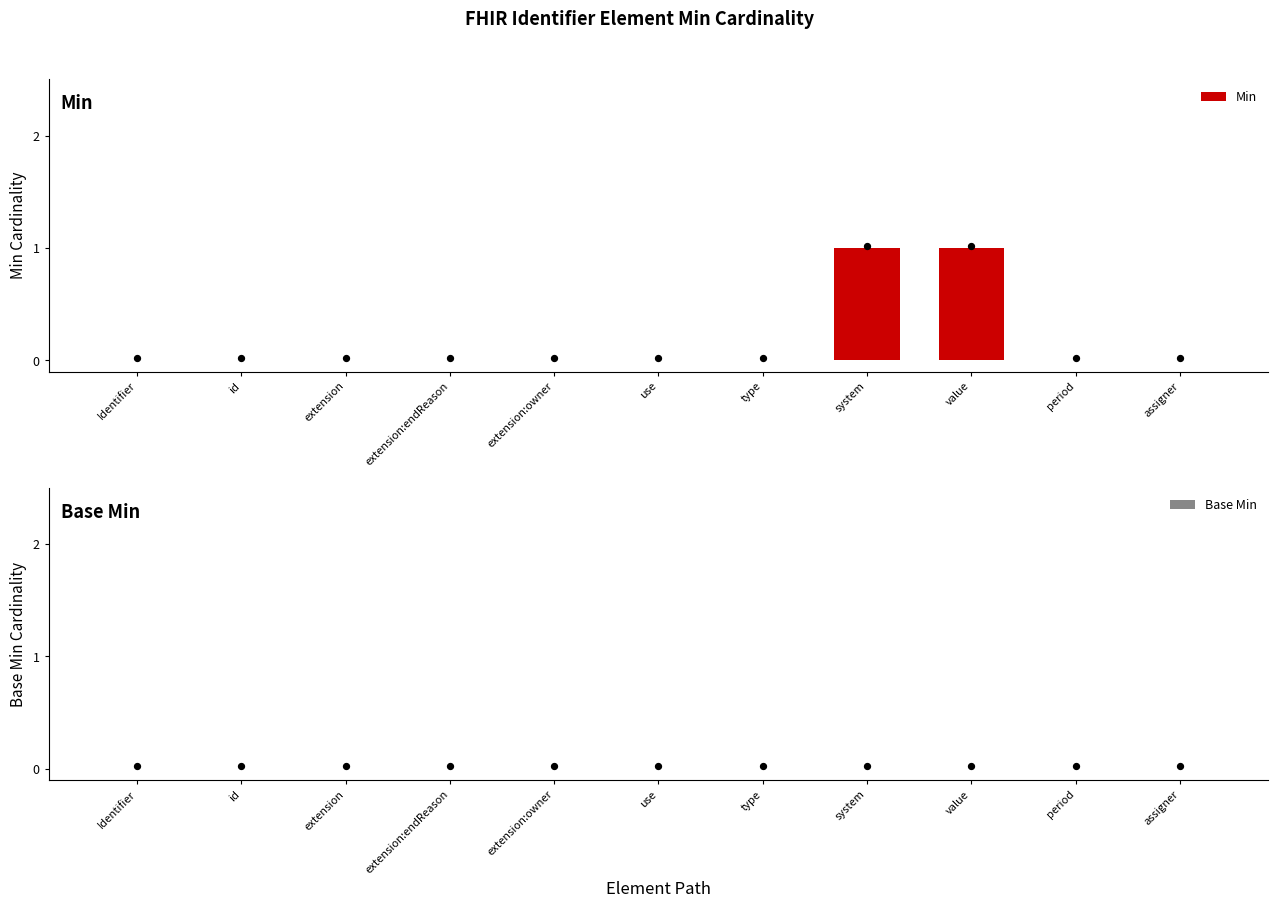

Which series has the widest spread of Y values?

Min